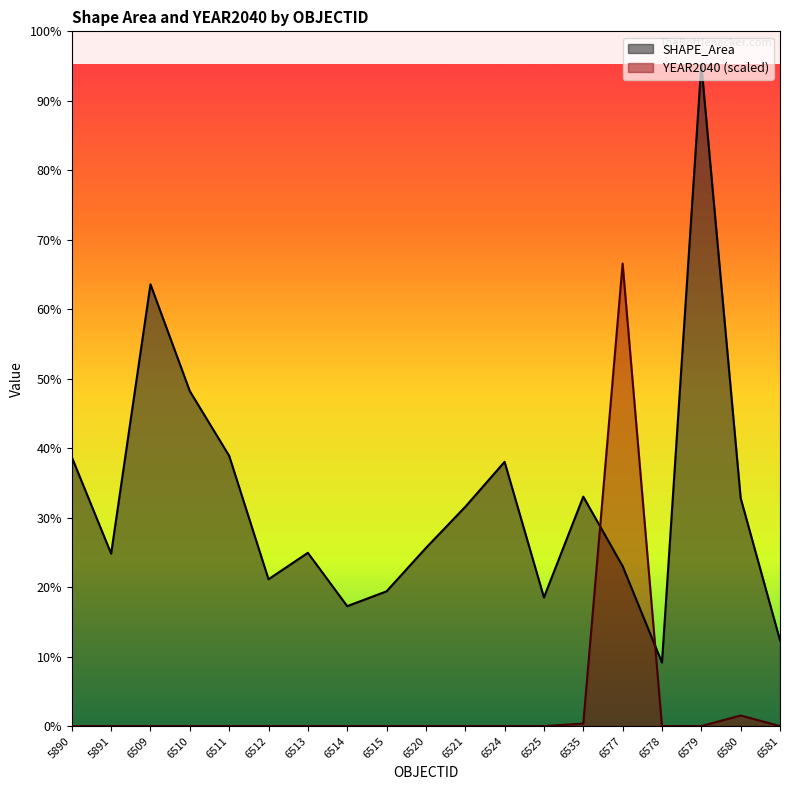

At which category does SHAPE_Area reach its first local valley?

5891